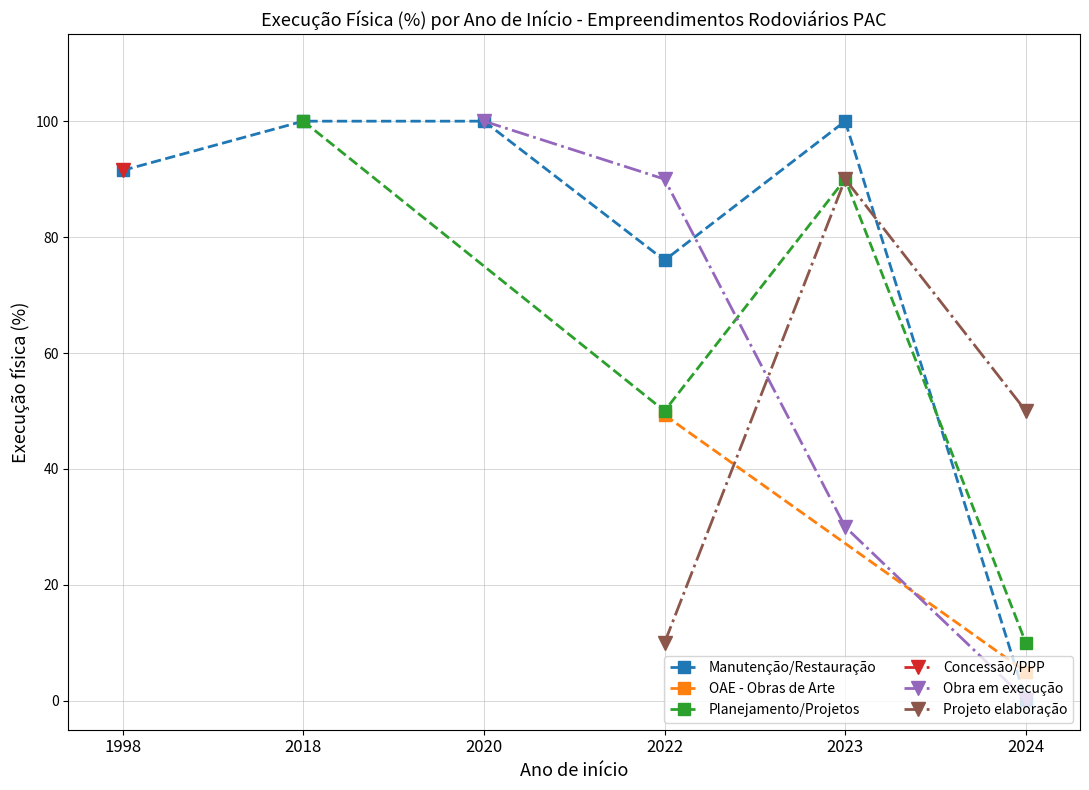

What is the highest value of the Manutenção/Restauração series?

100.0